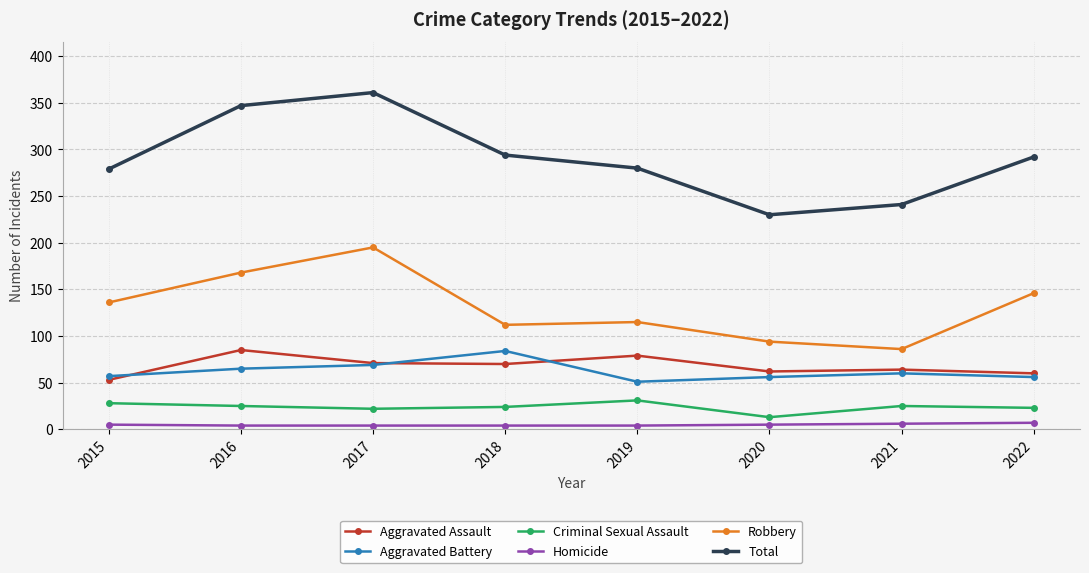

True or false: Aggravated Assault has a value of 64 at 2021.

True